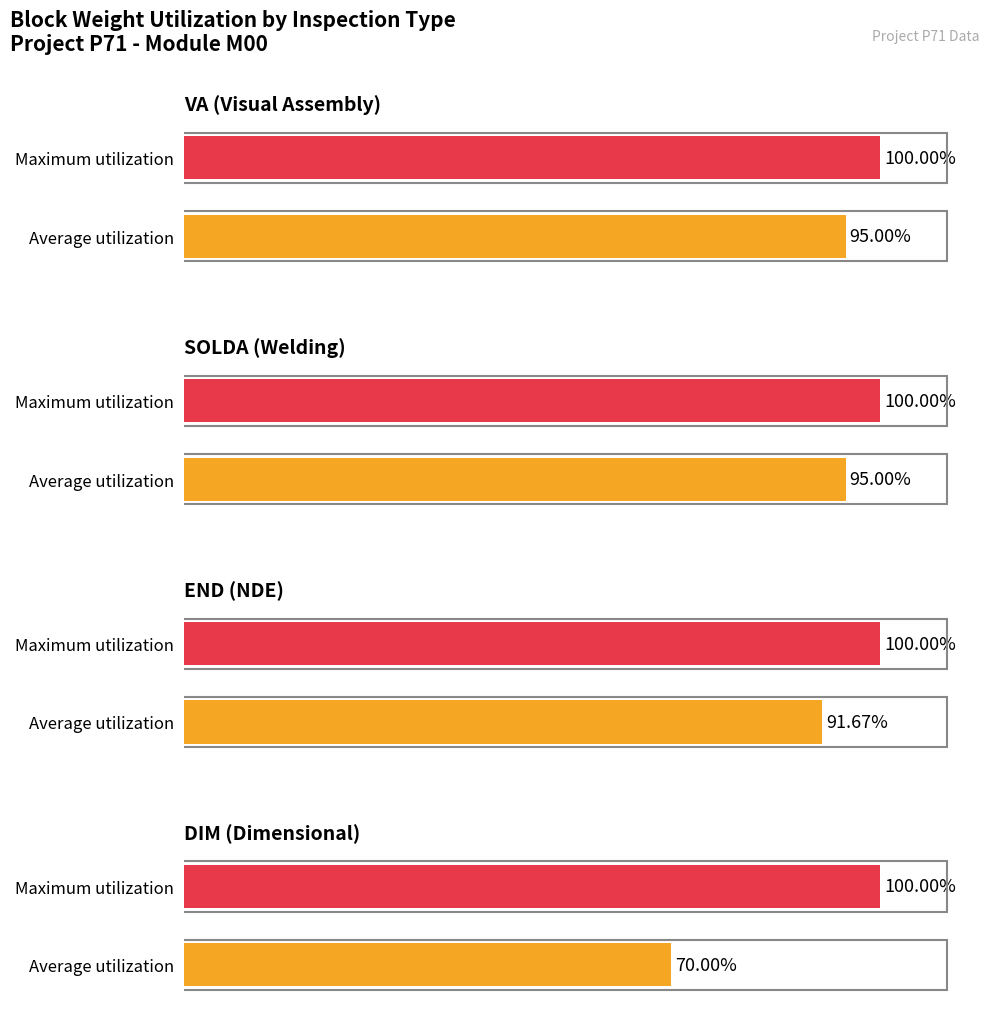

The value of PESO_SOLDA at CP2 is 11744.9. True or false?

False